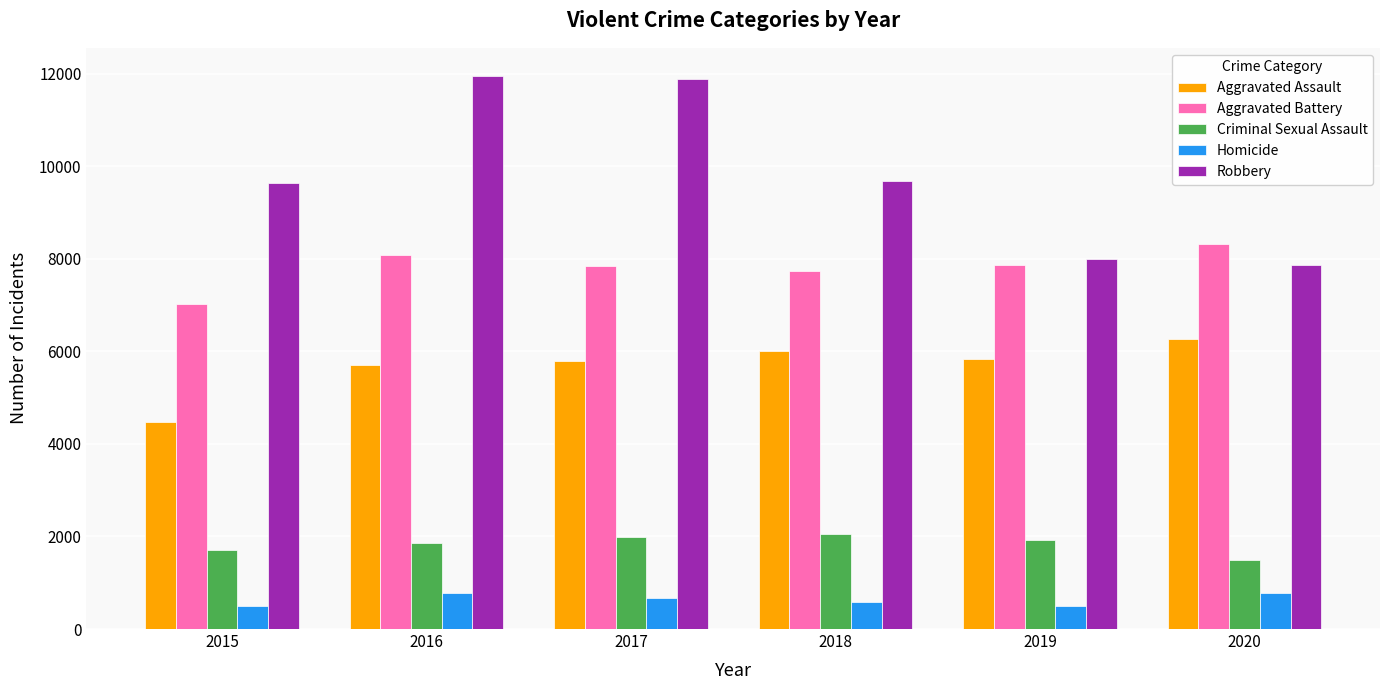

How many groups of bars are there?

6